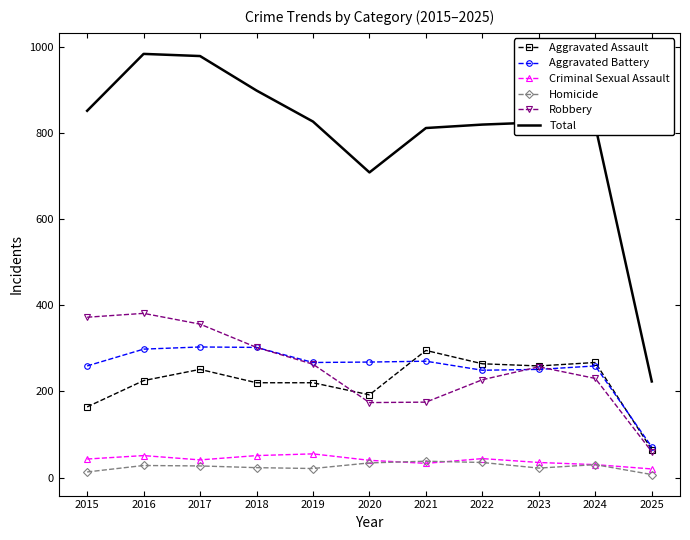

Is it true that Criminal Sexual Assault equals 20 at 2025?

True